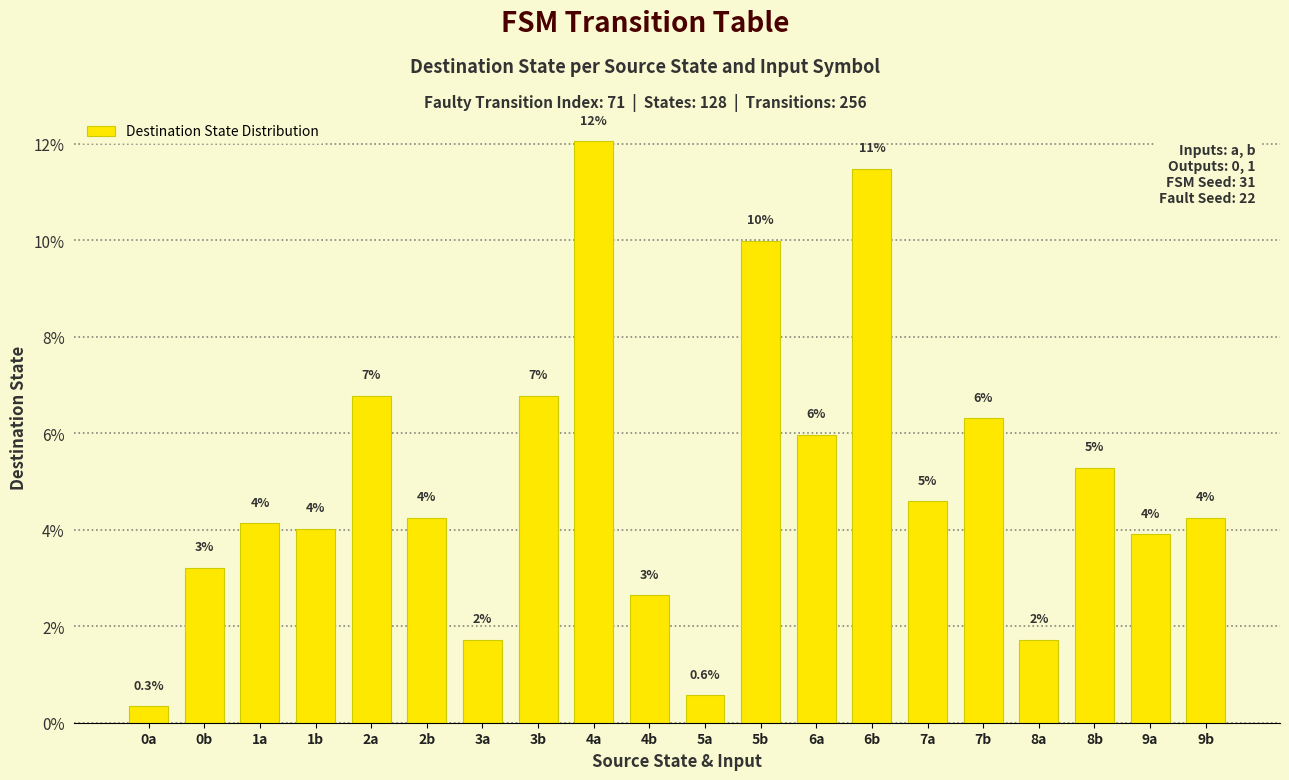

Between 4b and 4a, which is larger?

4a